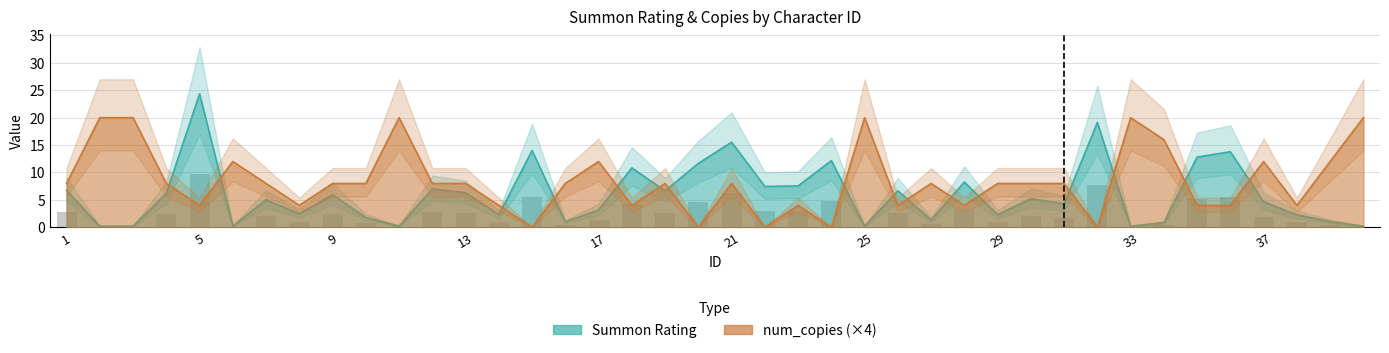

Reading left to right, what are all the values shown in this chart?

Summon Rating: 6.8	0.2	0.2	6.2	24.4	0.2	5.0	2.5	5.9	1.8	0.2	7.0	6.3	2.3	14.0	1.0	3.2	10.8	6.6	11.7	15.5	7.5	7.6	12.2	0.2	6.7	1.3	8.3	2.3	5.2	4.3	19.1	0.2	0.8	12.8	13.8	4.7	2.3	1.0	0.2
num_copies: 8.0	20.0	20.0	8.0	4.0	12.0	8.0	4.0	8.0	8.0	20.0	8.0	8.0	4.0	0.0	8.0	12.0	4.0	8.0	0.0	8.0	0.0	4.0	0.0	20.0	4.0	8.0	4.0	8.0	8.0	8.0	0.0	20.0	16.0	4.0	4.0	12.0	4.0	12.0	20.0